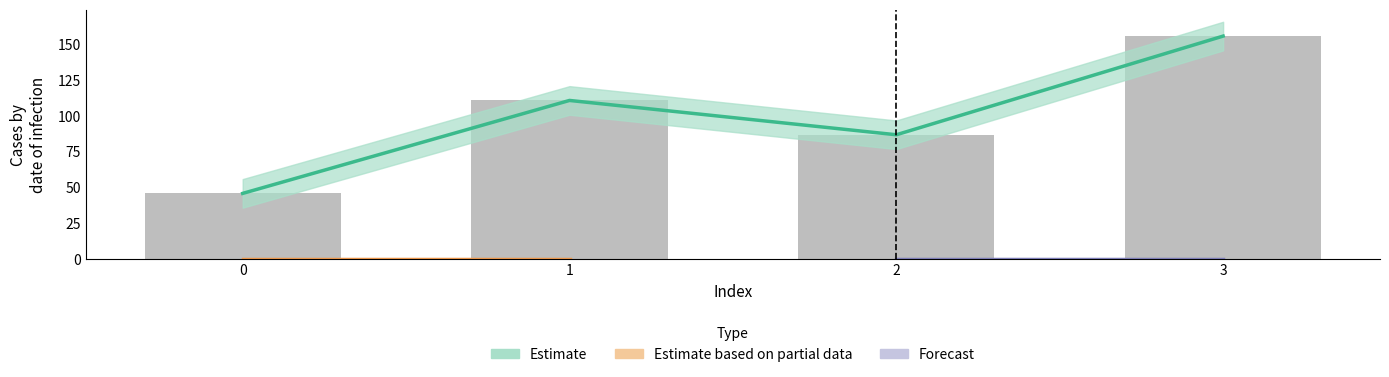

Which has a higher value, 2 or 0?

2